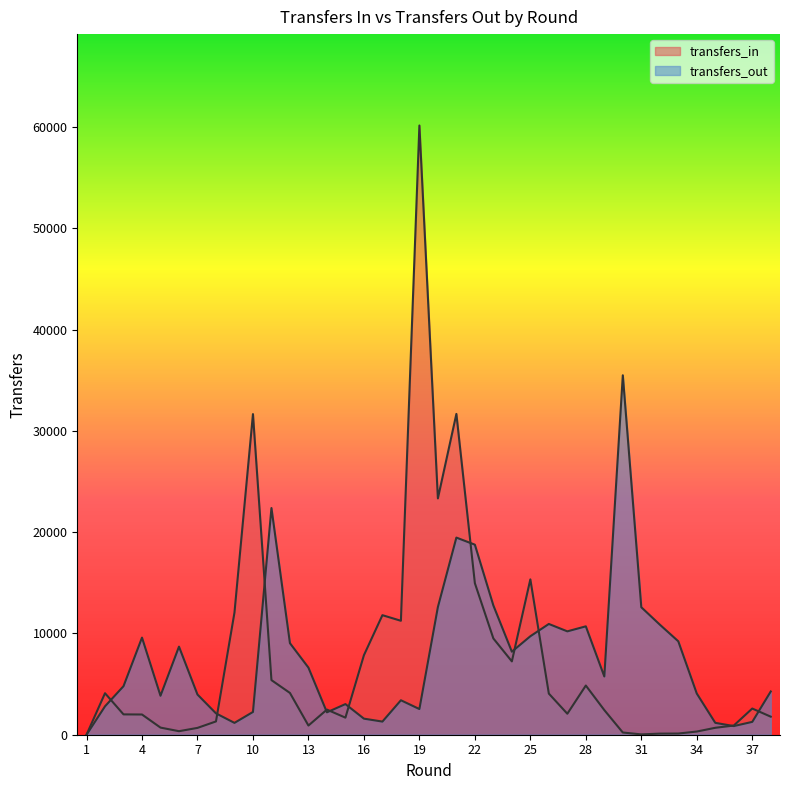

In transfers_out, how many points are higher than both neighbors (excluding endpoints)?

9